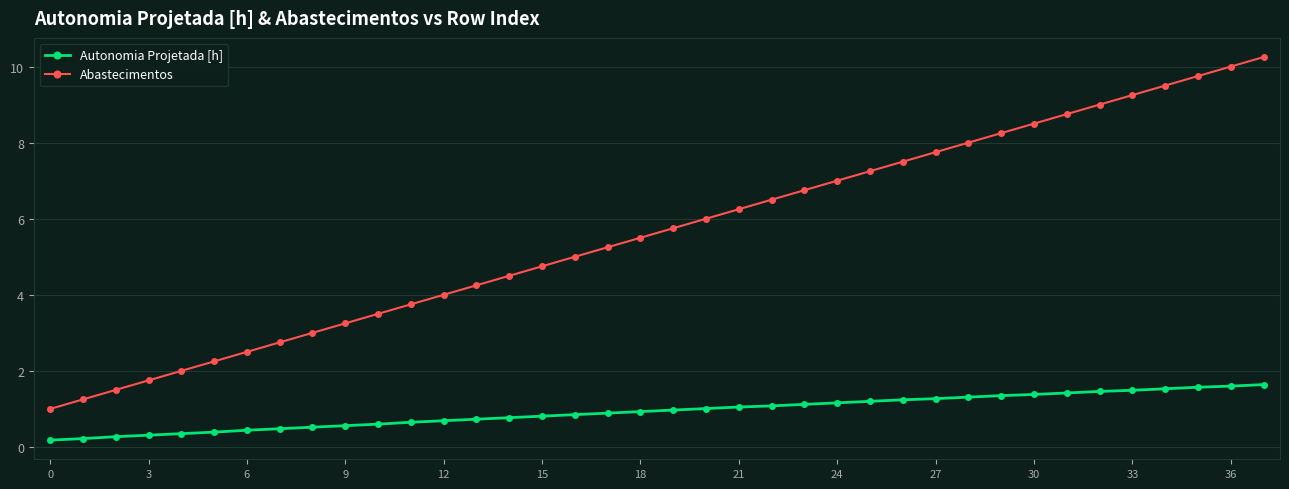

Which series has the largest total across all categories?

Abastecimentos